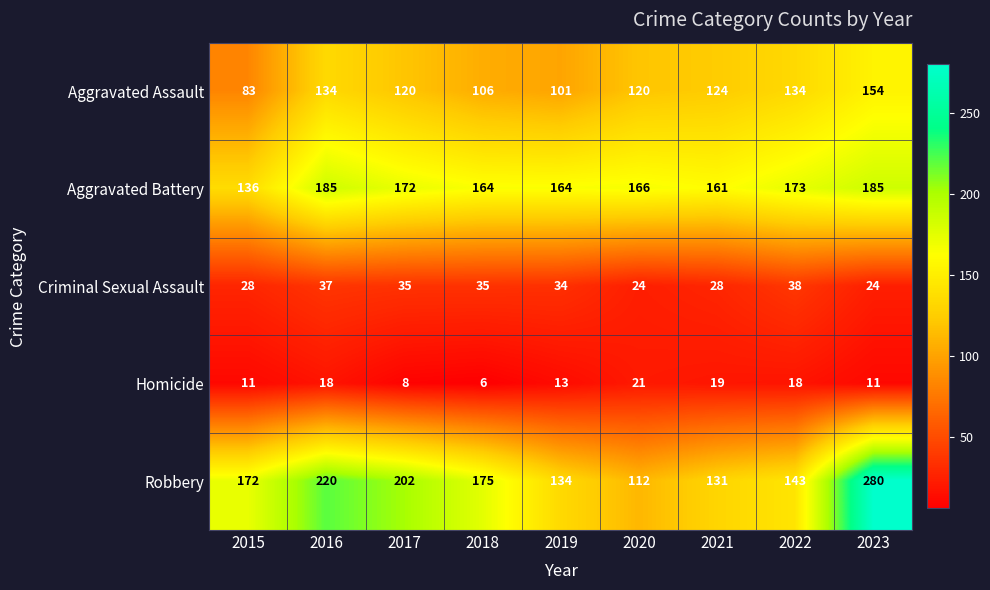

Is it true that Criminal Sexual Assault equals 18 at 2021?

False